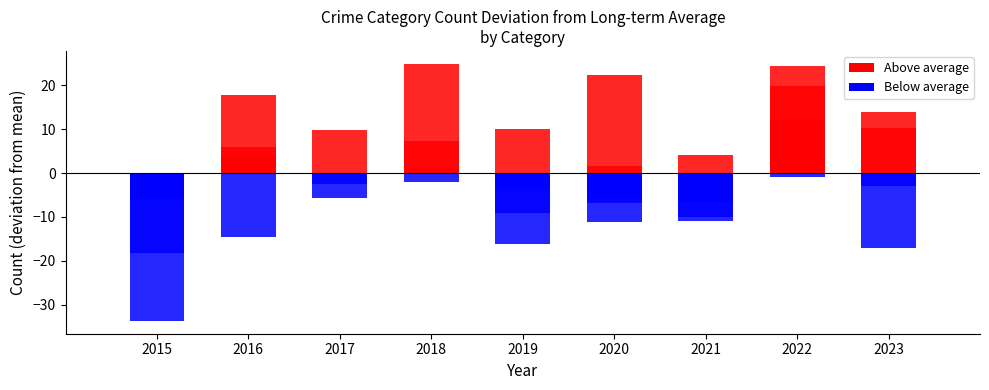

How many distinct data groups are displayed?

5